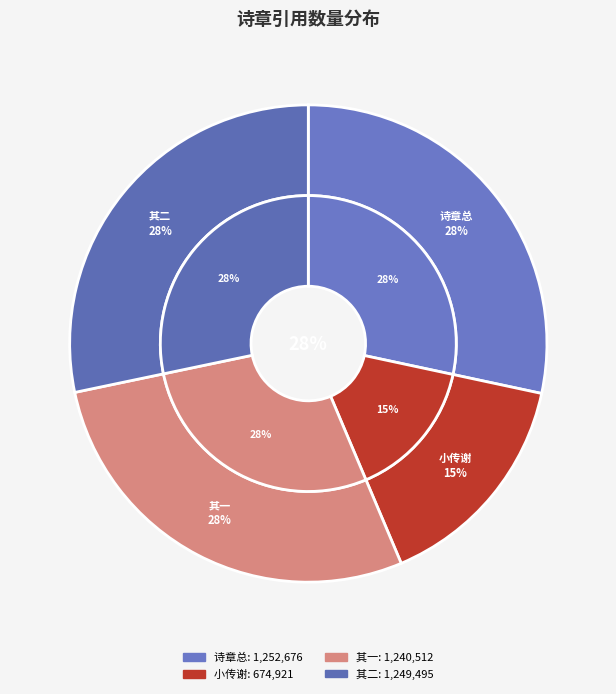

Does 西湖酌别便欲过草堂因冗未果小诗二章奉寄稍凉当买舟相晤也 represent more than half of the total?

No